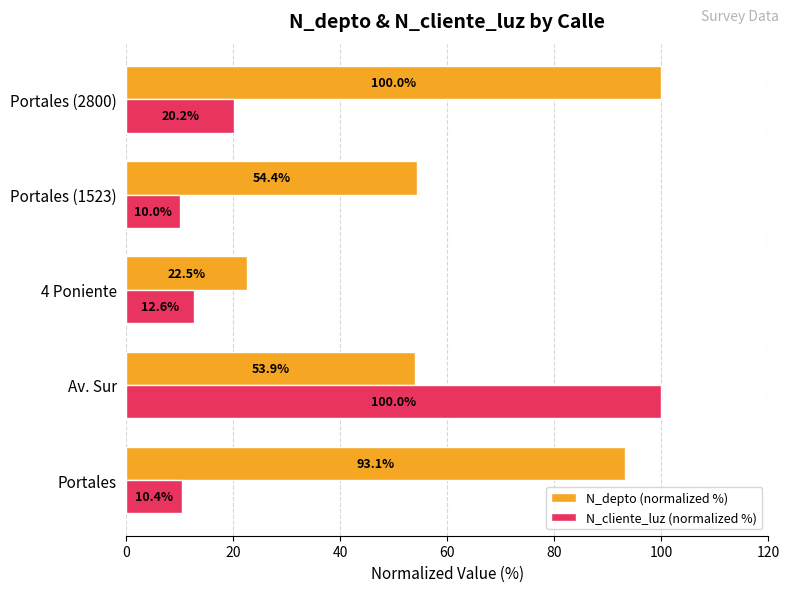

At Portales, list the series in order from smallest to largest.

N_cliente_luz (normalized %), N_depto (normalized %)